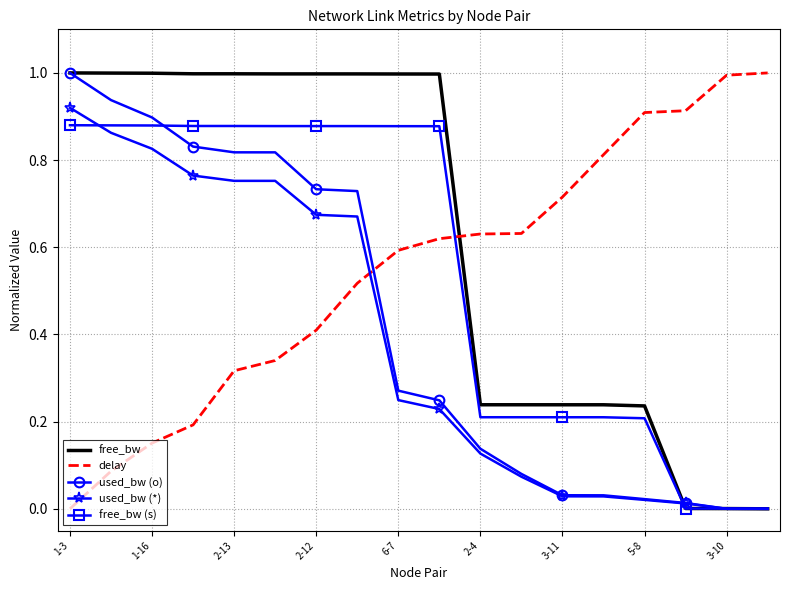

Which series has the largest total across all categories?

free_bw